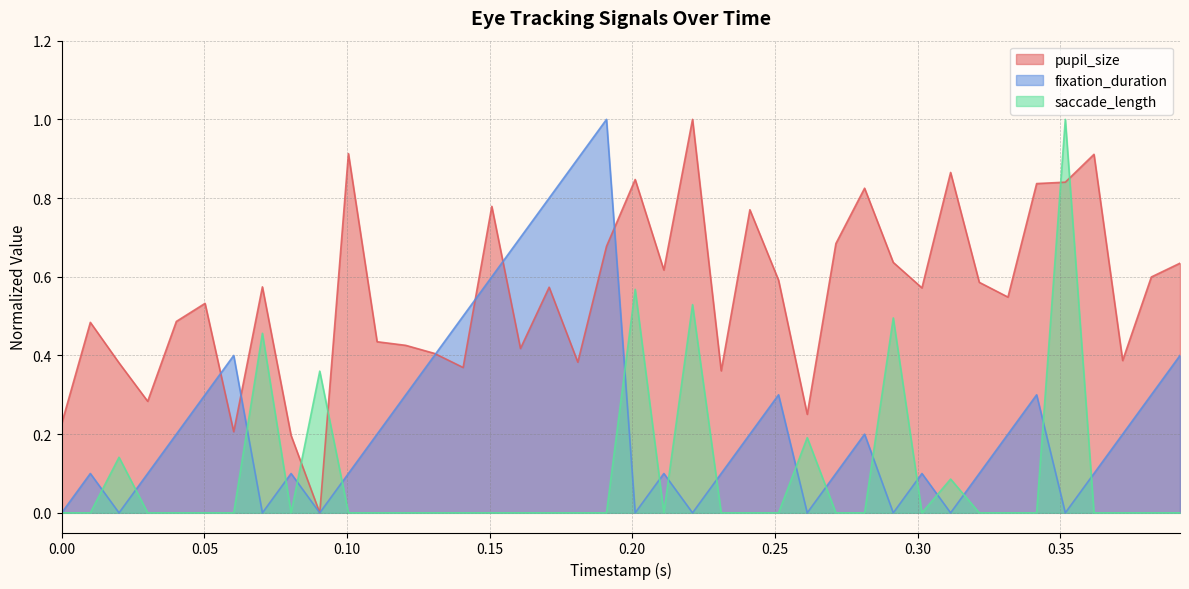

Which series has the largest total across all categories?

pupil_size